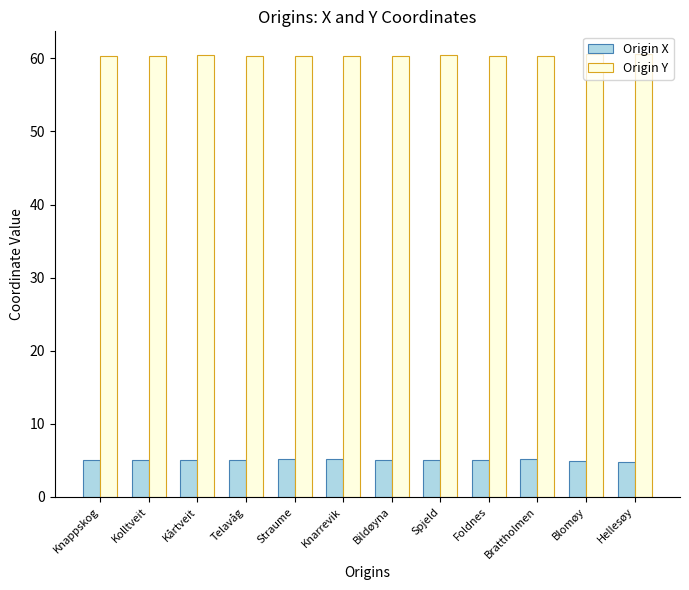

What is the approximate value of Origin X at Telavåg?

5.0